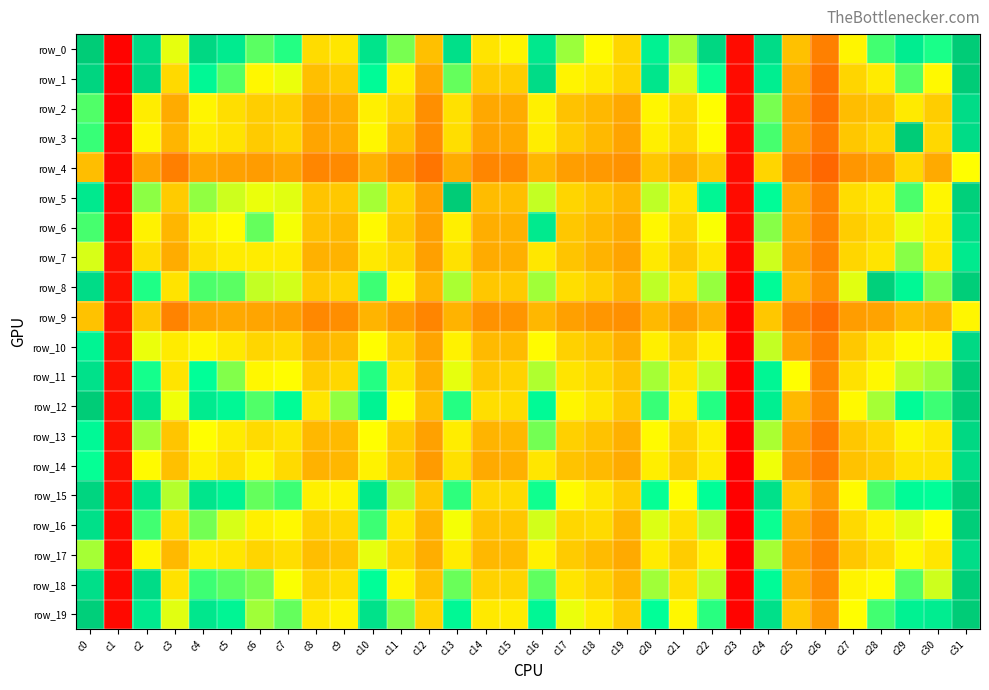

List the labels in order of row_11 value, largest first.

c31, c0, c24, c4, c2, c10, c5, c30, c20, c16, c29, c22, c13, c25, c7, c28, c6, c21, c17, c11, c3, c27, c18, c9, c15, c8, c14, c19, c12, c26, c1, c23